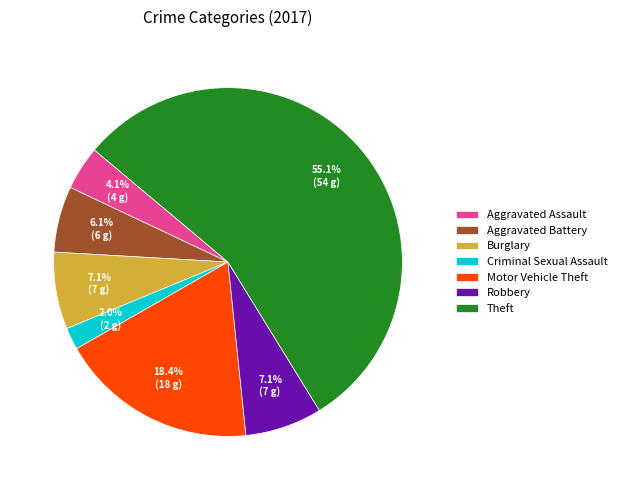

To the nearest percent, what is the difference between the largest and smallest slice percentages?

53%